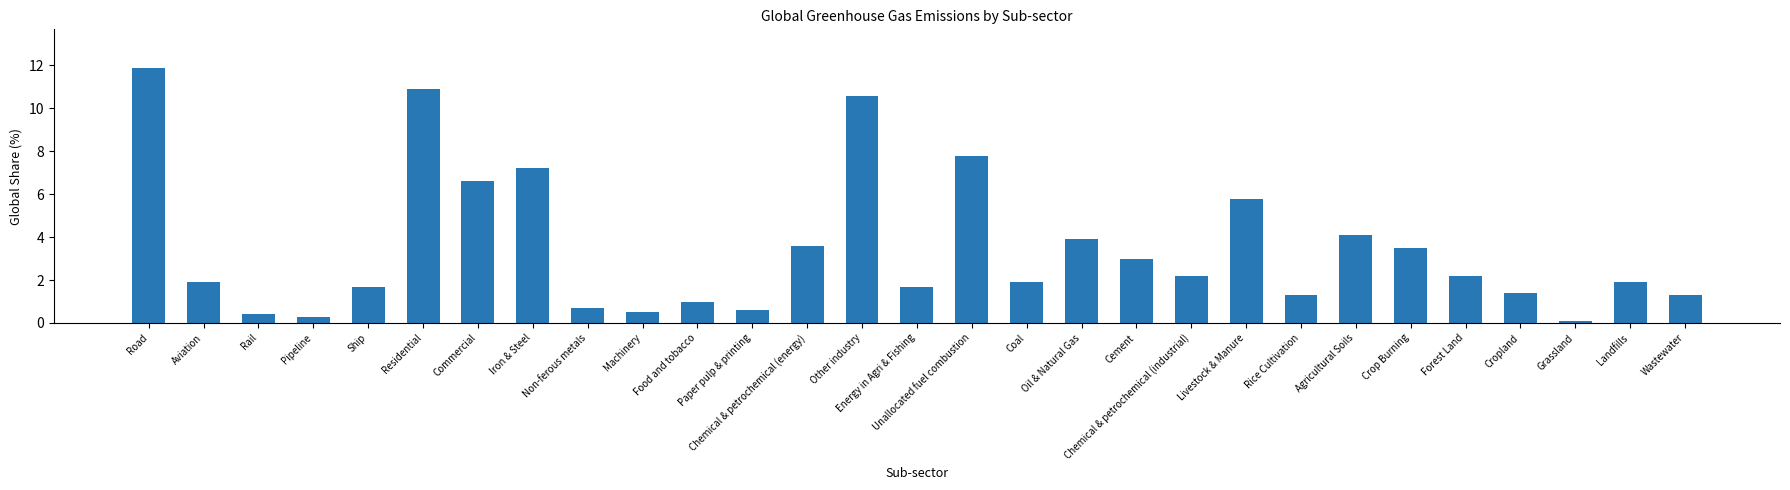

Count the number of categories in the chart.

29